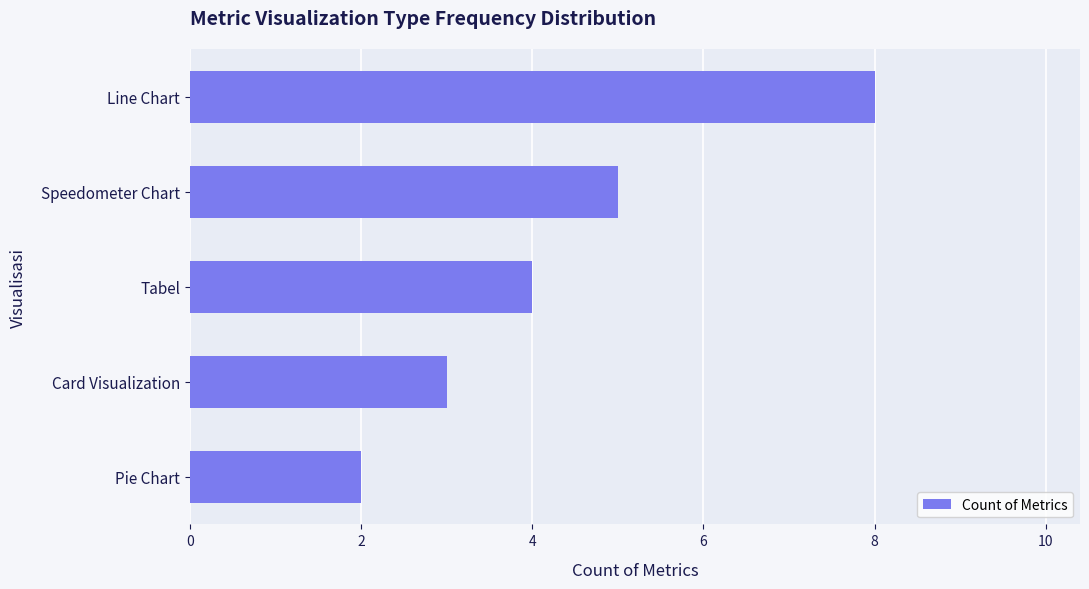

How many categories are shown in the chart?

5